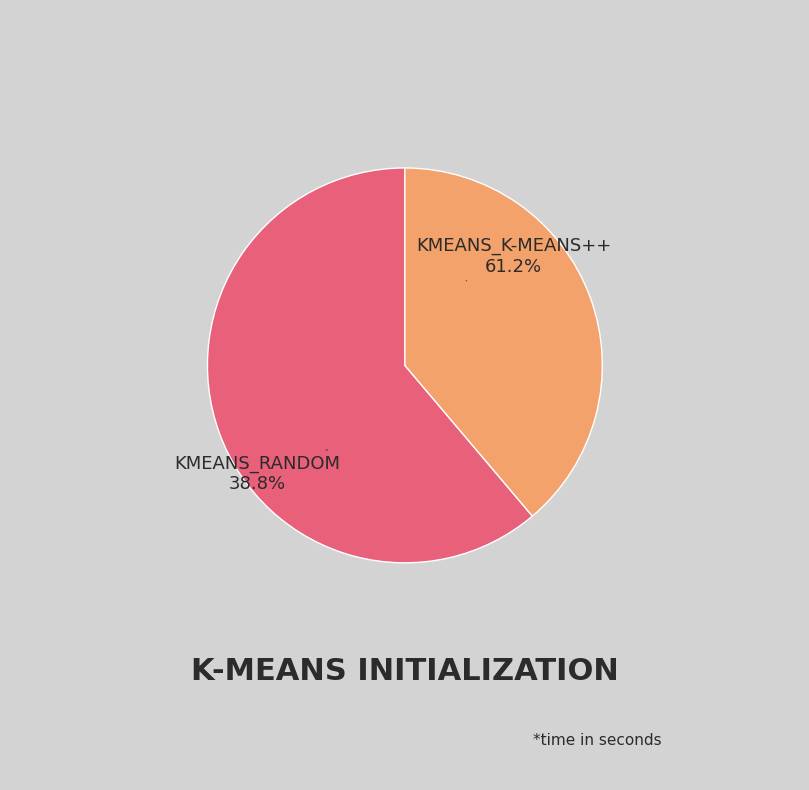

The kmeans_random slice represents 39% of the pie. True or false?

True